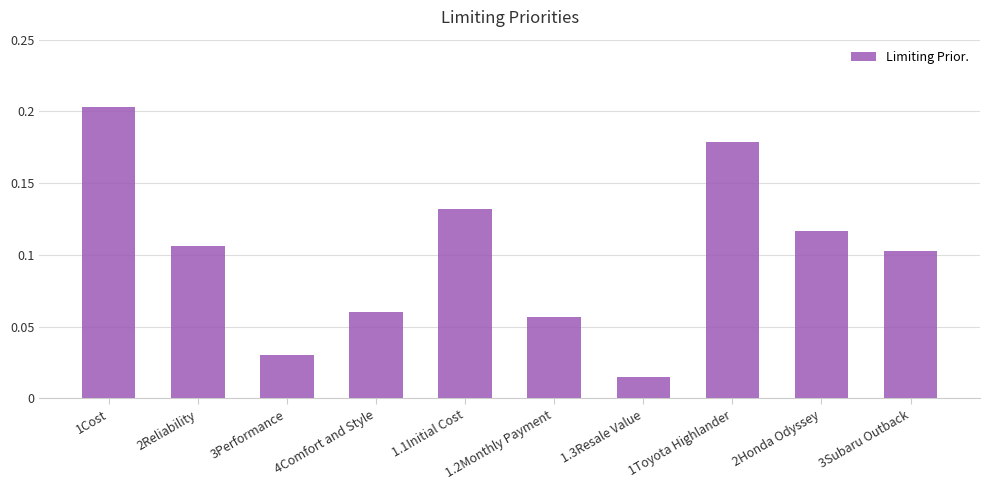

The chart shows a value of 0.3 at 1Toyota Highlander. True or false?

False